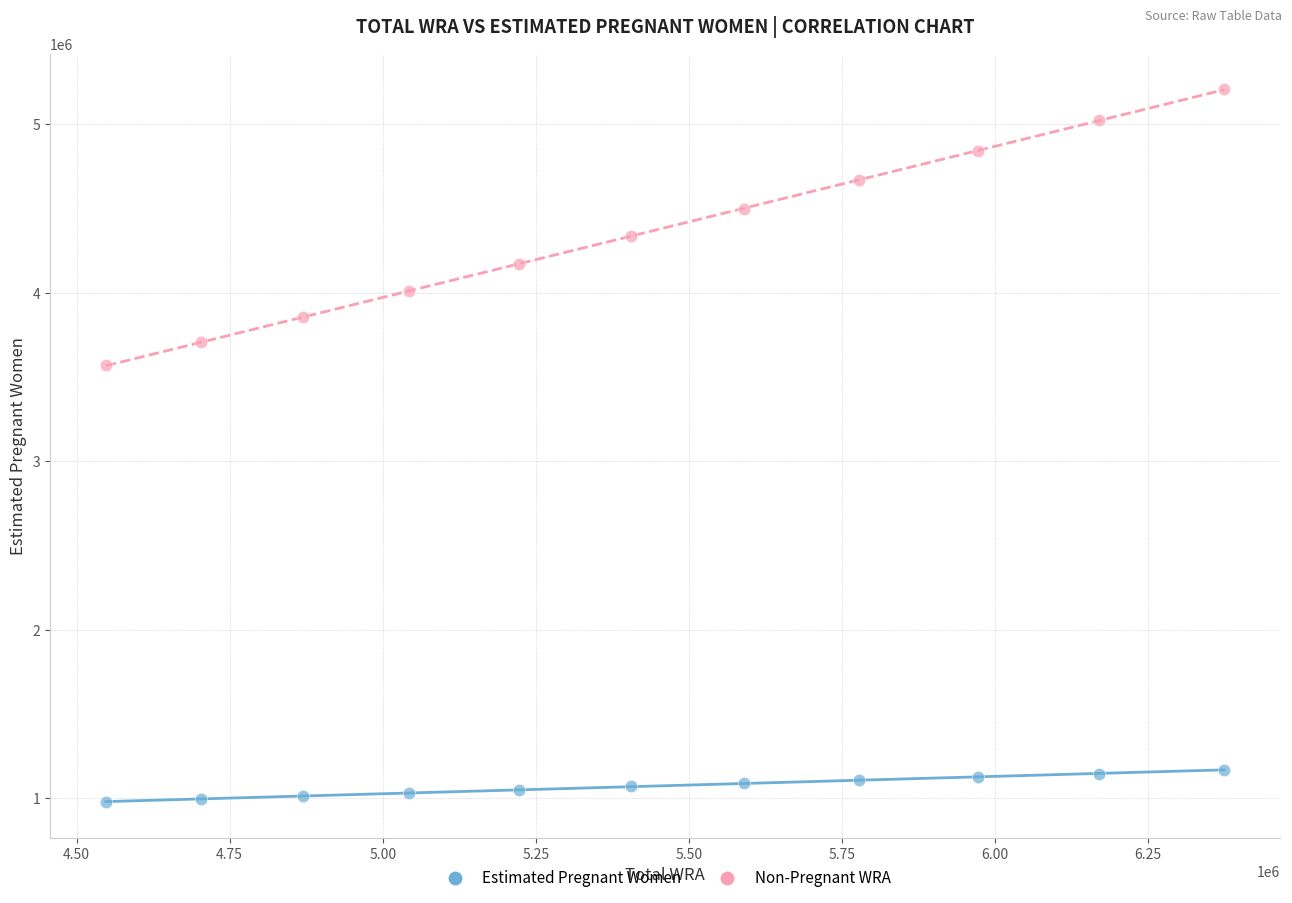

Across all series, what Y value is closest to 3092577?

3570700.3